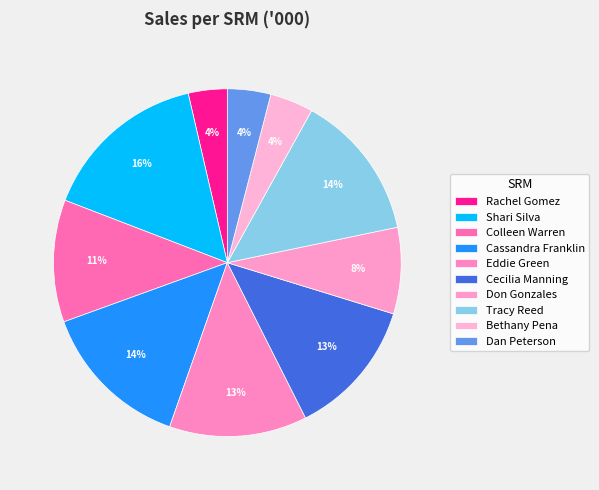

What is the change in value from Eddie Green to Bethany Pena?

-3733